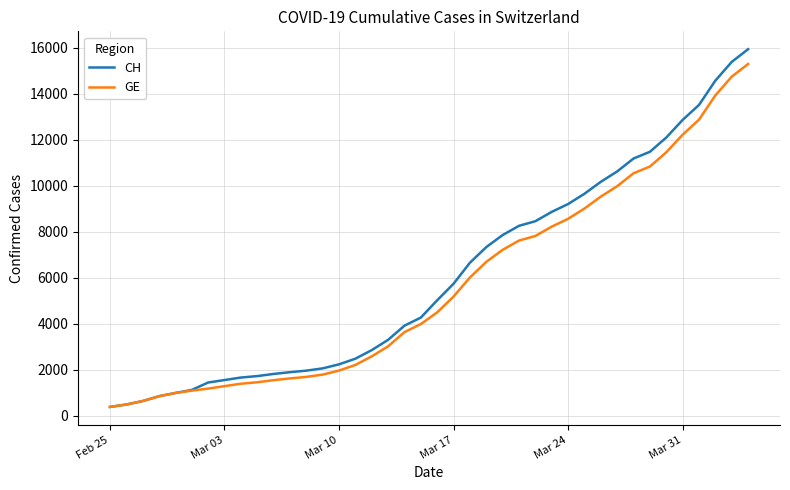

What is the sum of all GE values?

225656